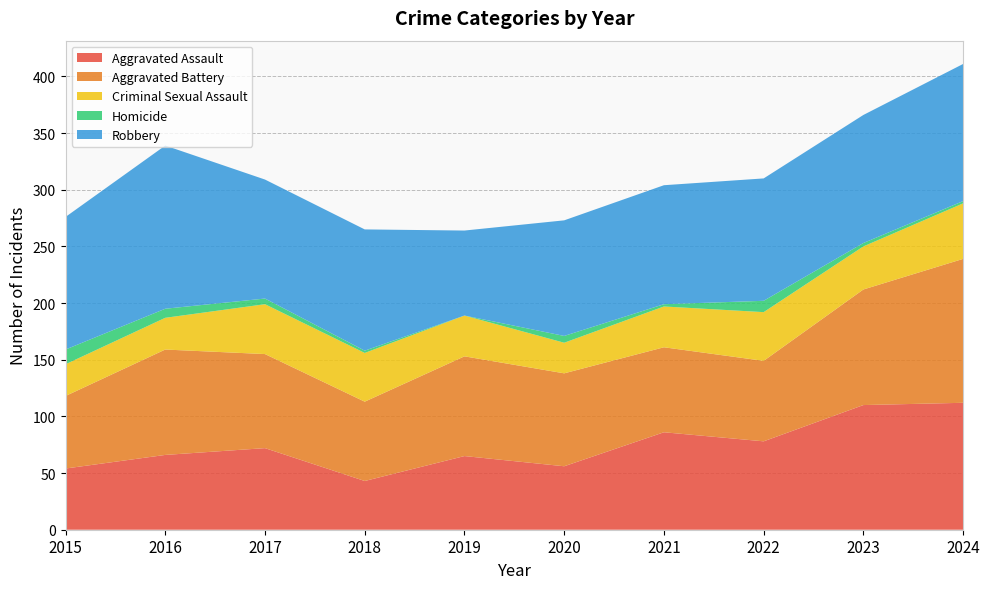

Reading left to right, extract all data points from this chart.

Aggravated Assault: 54	66	72	43	65	56	86	78	110	112
Aggravated Battery: 64	93	83	70	88	82	75	71	102	127
Criminal Sexual Assault: 28	28	44	43	36	27	36	43	38	49
Homicide: 13	8	5	2	0	6	2	10	3	2
Robbery: 117	144	105	107	75	102	105	108	113	121